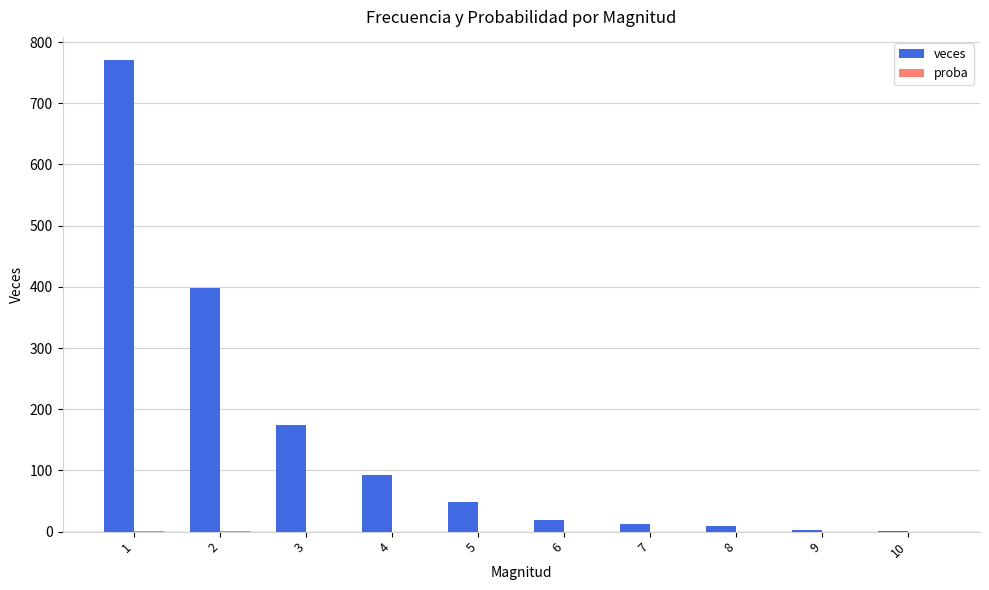

What is the total value across all series at 5?

48.0